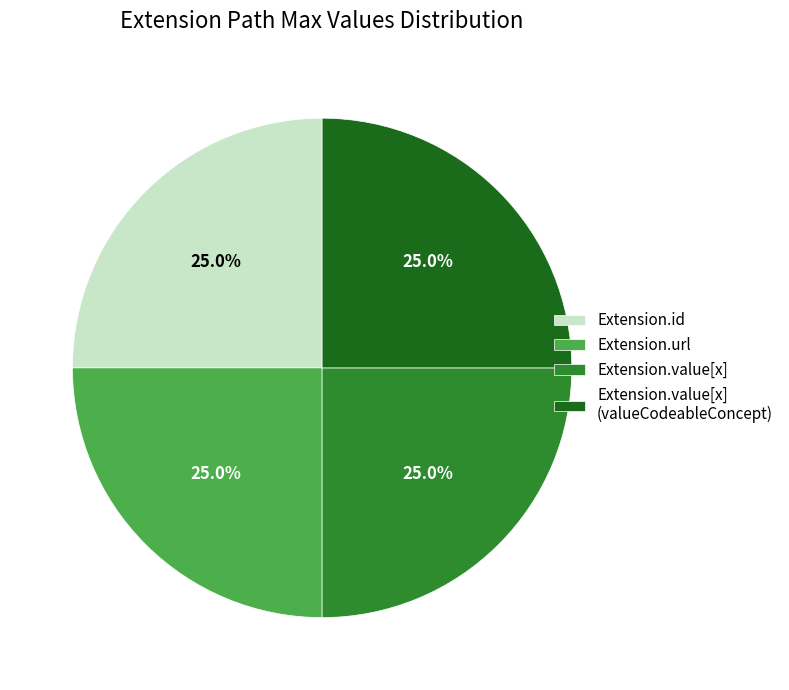

Count the number of slices in the pie.

4